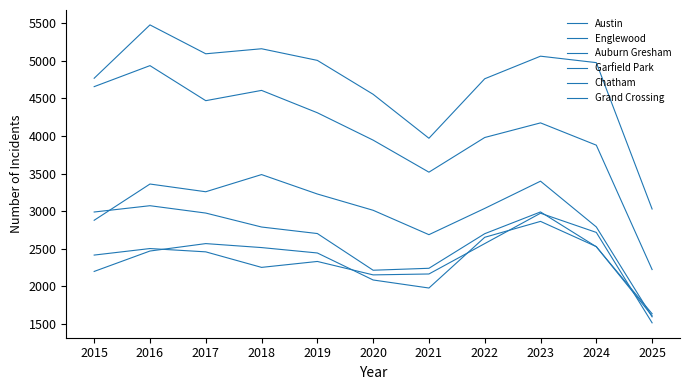

The Auburn Gresham series shows 4562 at 2018. True or false?

False